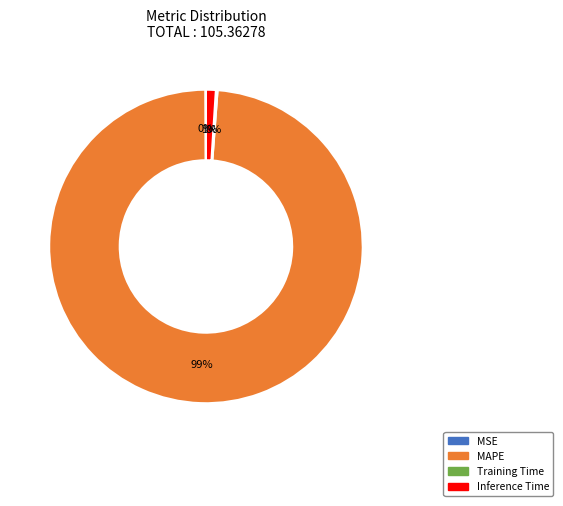

Between MAPE and Inference Time, which is larger?

MAPE